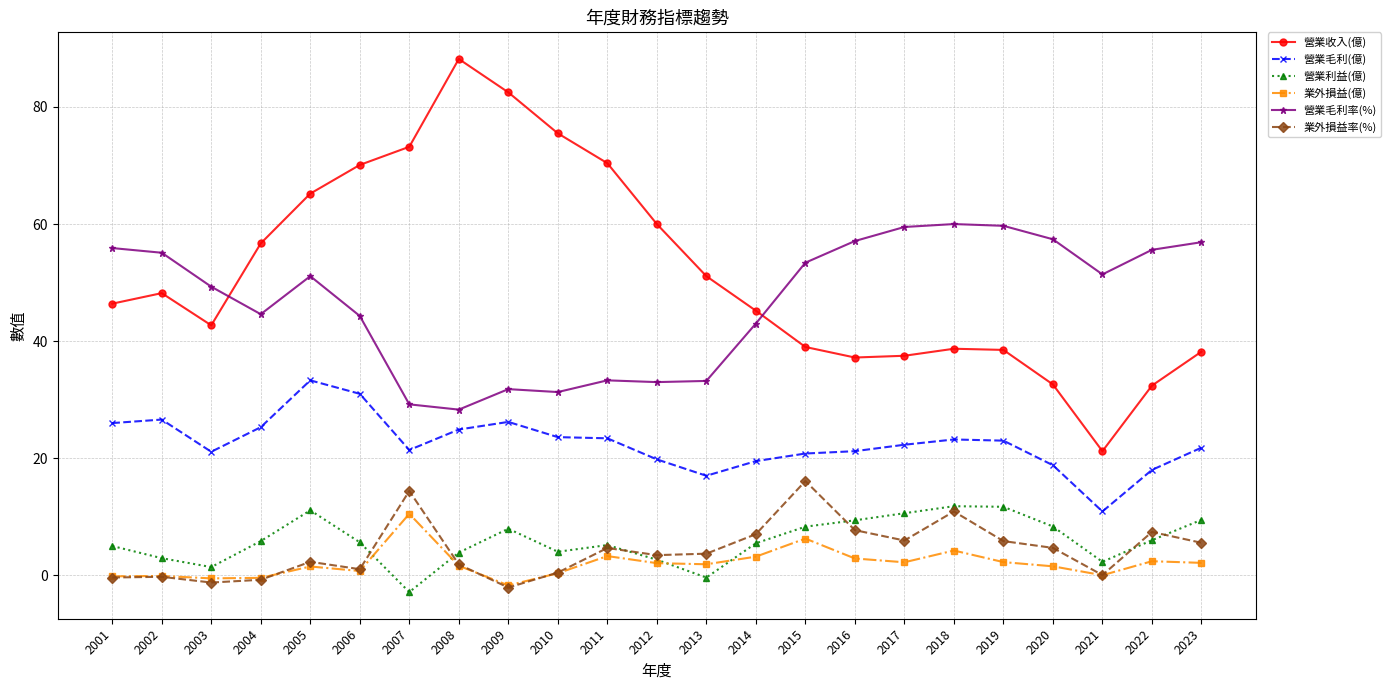

What is the value of the 營業利益(億) point at the 9th from the left?

8.0